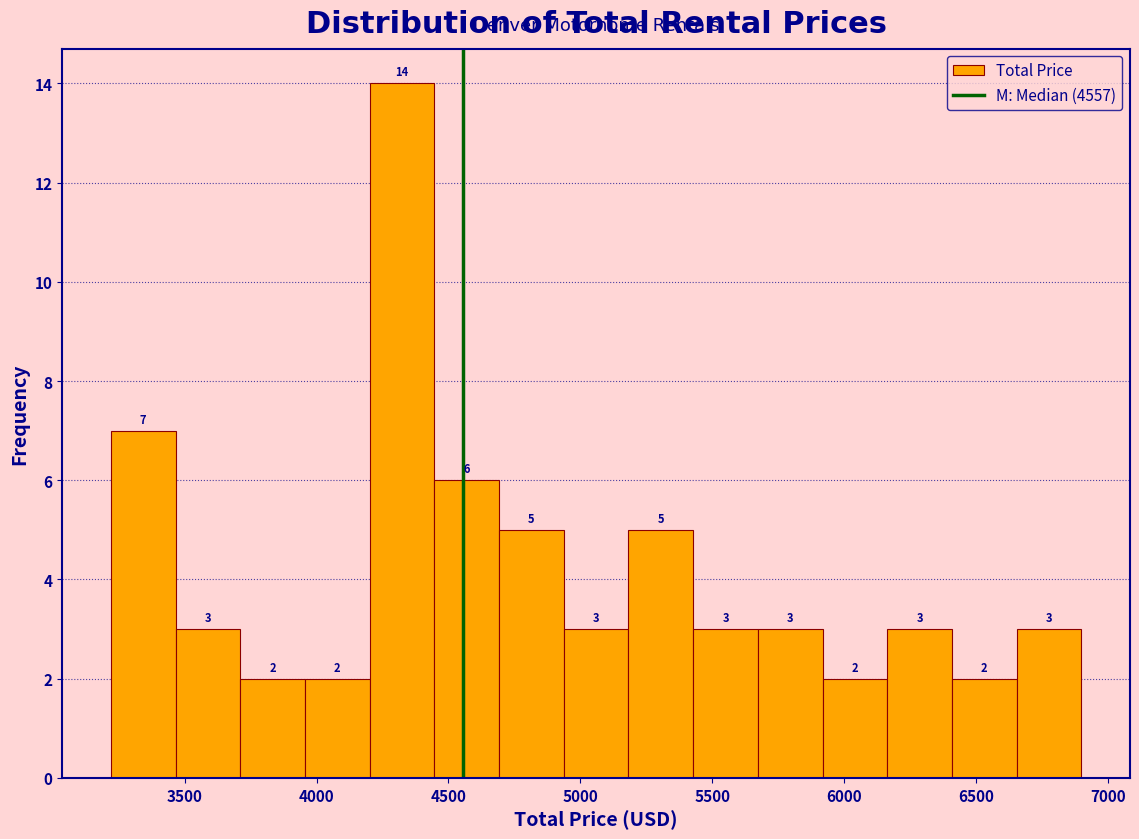

Reading left to right, transcribe this chart: for each bar, give the range it covers on the x-axis and its height. The bar edges are not printed on the chart, so give them approximately, as read against the axis.

3200 to 3450: 7
3450 to 3700: 3
3700 to 3950: 2
3950 to 4200: 2
4200 to 4450: 14
4450 to 4700: 6
4700 to 4950: 5
4950 to 5200: 3
5200 to 5450: 5
5450 to 5650: 3
5650 to 5900: 3
5900 to 6150: 2
6150 to 6400: 3
6400 to 6650: 2
6650 to 6900: 3